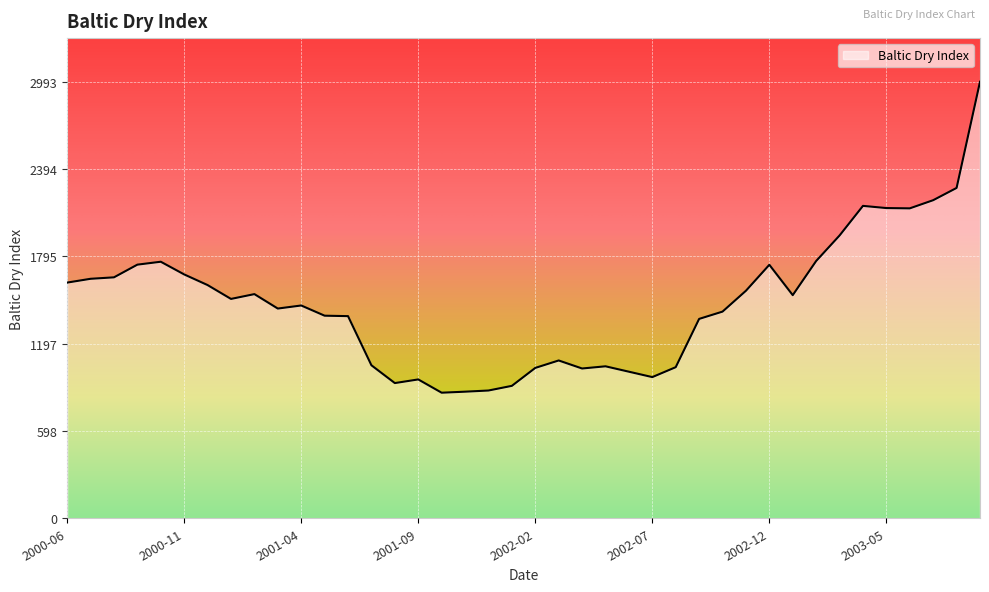

What is the greatest value displayed?

2993